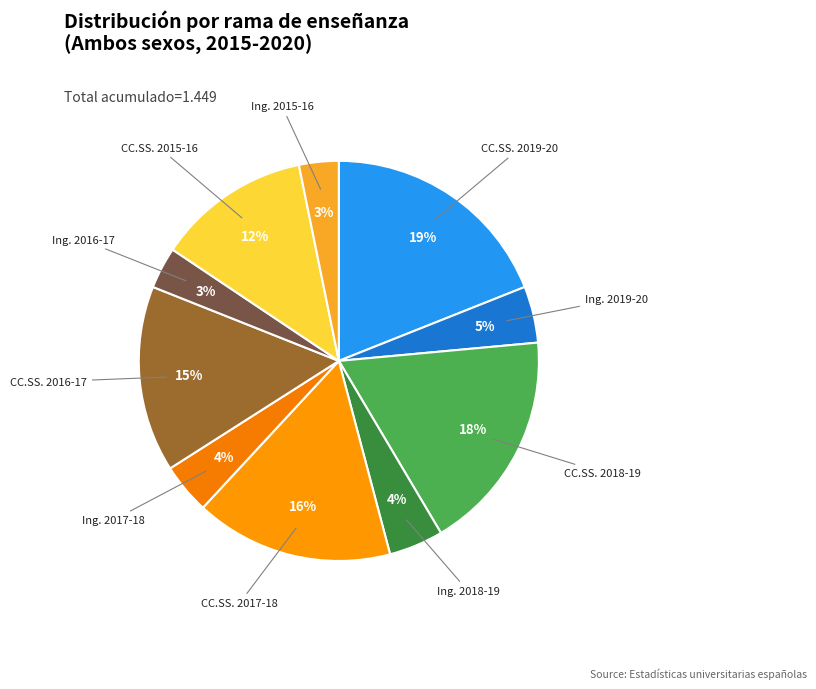

Which slice is the largest?

CC.SS. 2019-20